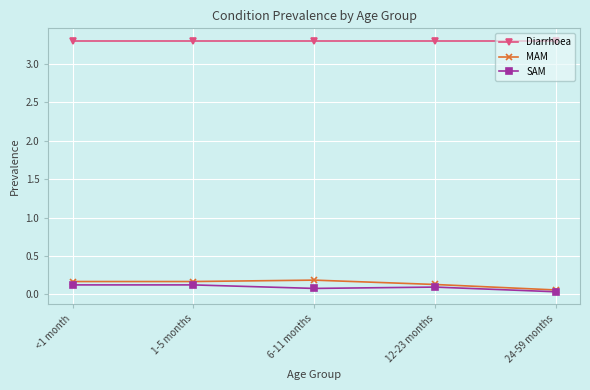

What is the maximum value for Diarrhoea?

3.3